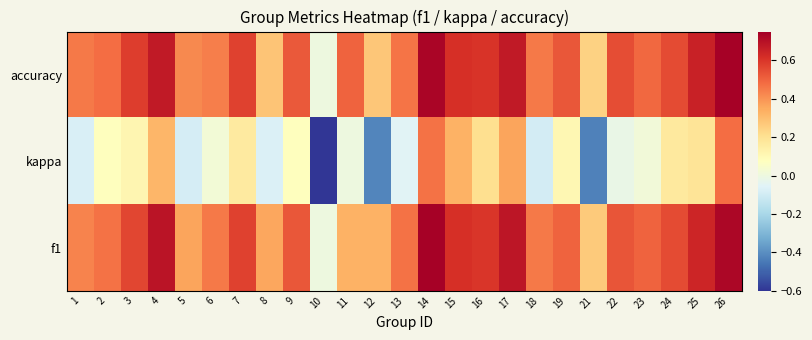

Rank the series at 13 from highest to lowest value.

f1, accuracy, kappa